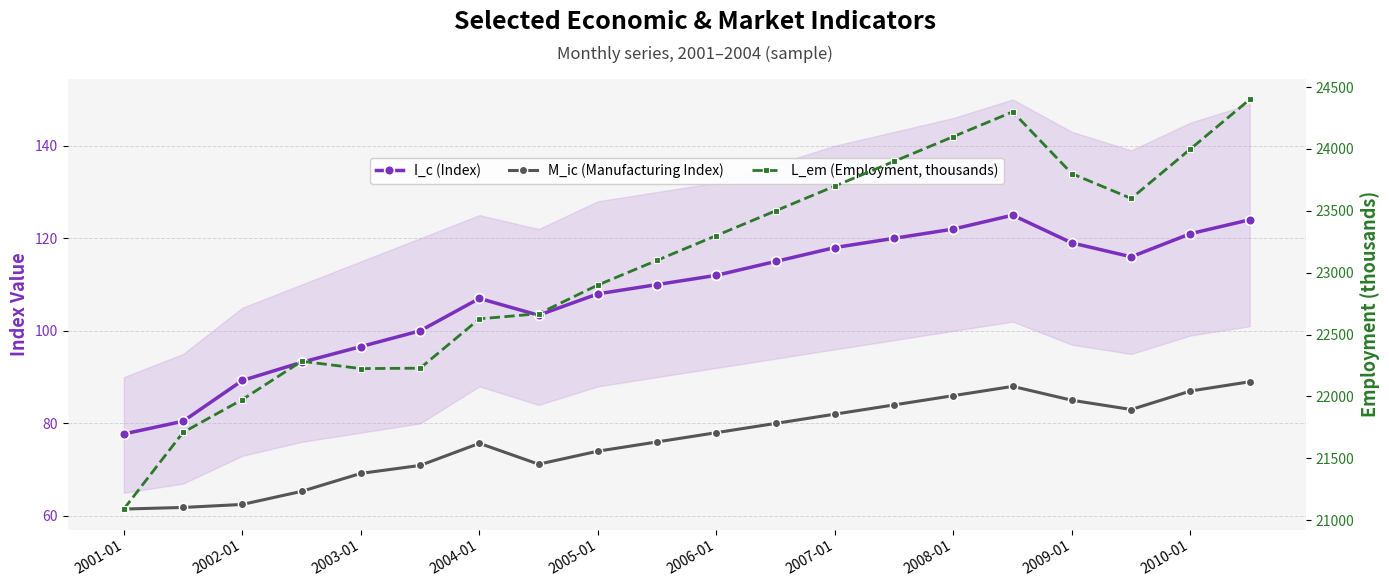

Reading left to right, transcribe all the data shown in this chart.

I_c (Index): 77.7	80.5	89.3	93.2	96.6	100.0	107.0	103.4	108.0	110.0	112.0	115.0	118.0	120.0	122.0	125.0	119.0	116.0	121.0	124.0
M_ic (Manufacturing Index): 61.5	61.8	62.5	65.3	69.2	70.9	75.7	71.2	74.0	76.0	78.0	80.0	82.0	84.0	86.0	88.0	85.0	83.0	87.0	89.0
L_em (Employment, thousands): 21089.0	21708.6	21974.0	22283.7	22224.5	22227.7	22626.5	22668.0	22900.0	23100.0	23300.0	23500.0	23700.0	23900.0	24100.0	24300.0	23800.0	23600.0	24000.0	24400.0